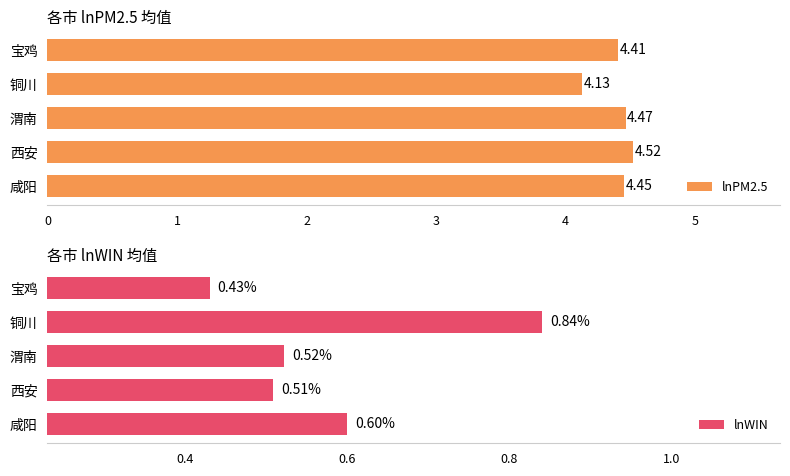

How many bars are there in total?

10